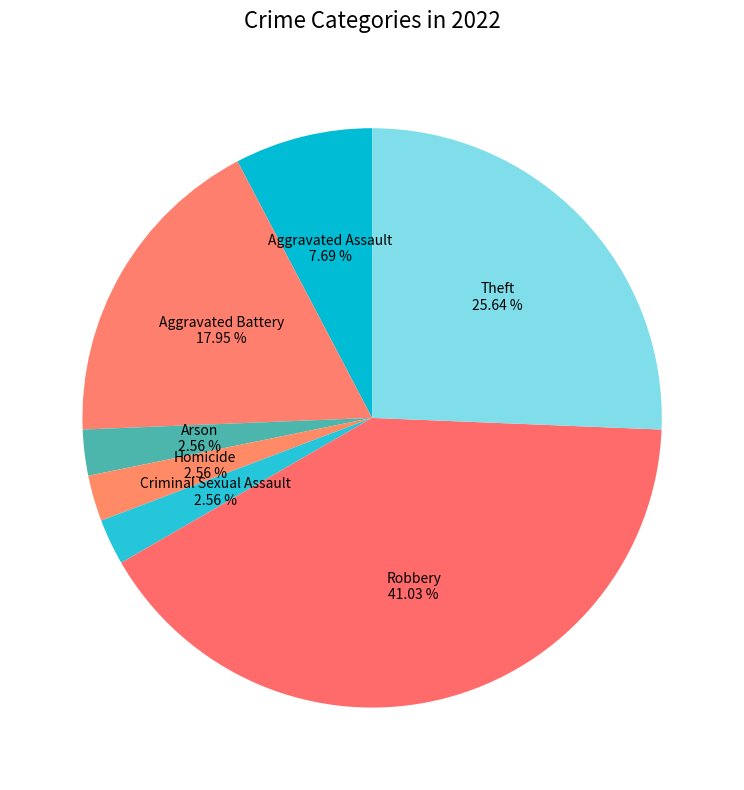

What percentage is the Criminal Sexual Assault slice, to the nearest percent?

3%